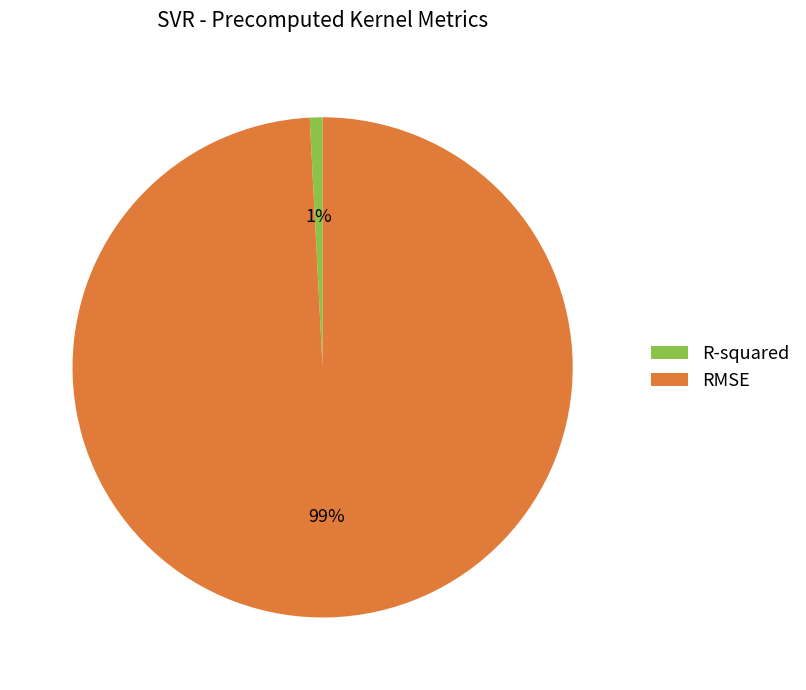

Count the number of slices in the pie.

2